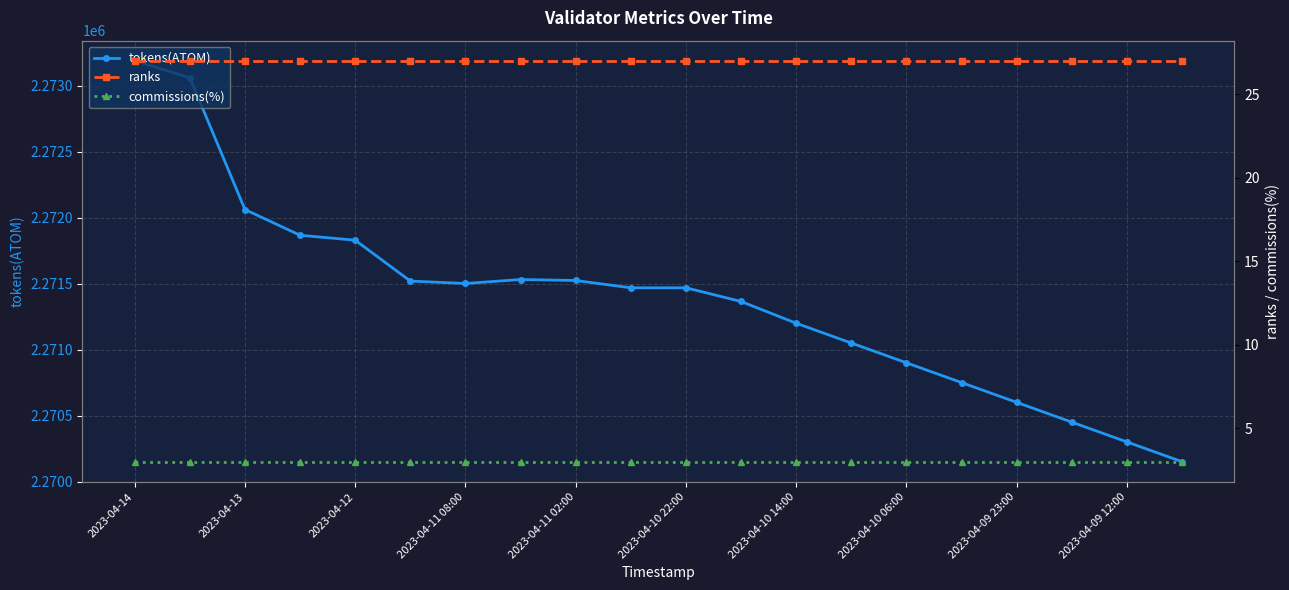

Reading left to right, what are all the values shown in this chart?

tokens(ATOM): 2273190.6	2273061.6	2272062.2	2271867.1	2271829.7	2271519.8	2271501.4	2271531.5	2271524.2	2271468.9	2271468.8	2271365.0	2271200.0	2271050.0	2270900.0	2270750.0	2270600.0	2270450.0	2270300.0	2270150.0
ranks: 27.0	27.0	27.0	27.0	27.0	27.0	27.0	27.0	27.0	27.0	27.0	27.0	27.0	27.0	27.0	27.0	27.0	27.0	27.0	27.0
commissions(%): 3.0	3.0	3.0	3.0	3.0	3.0	3.0	3.0	3.0	3.0	3.0	3.0	3.0	3.0	3.0	3.0	3.0	3.0	3.0	3.0